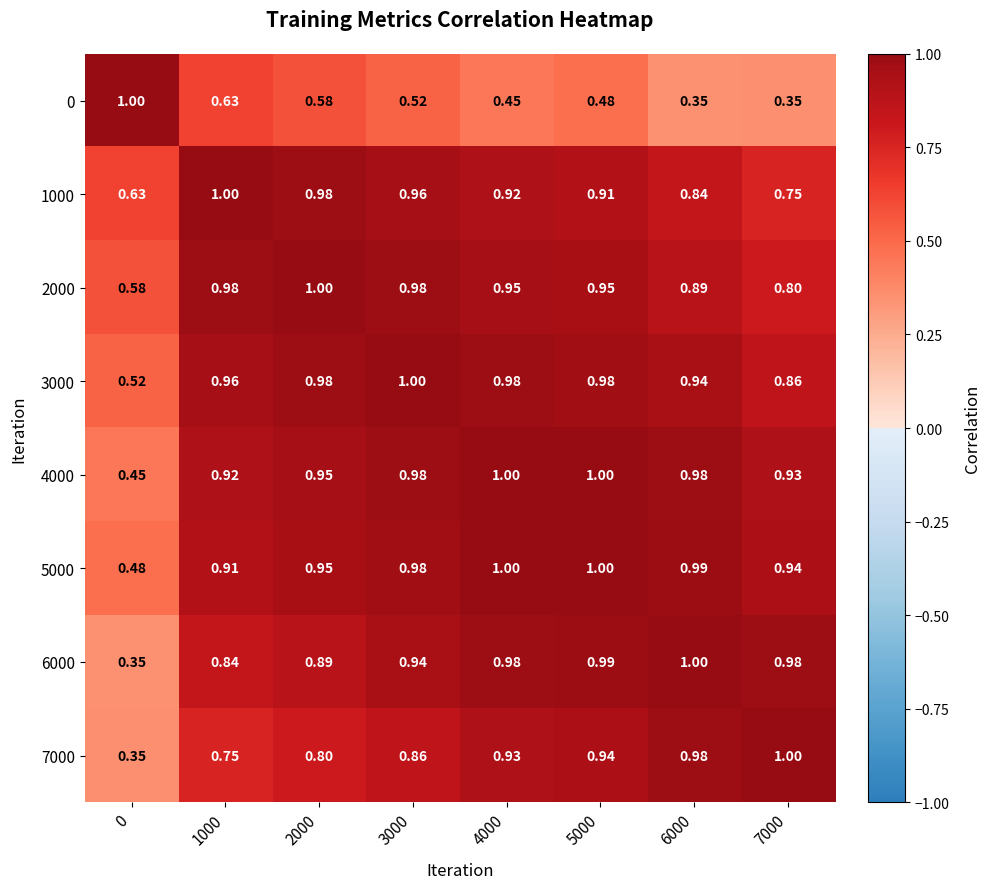

What is the maximum value shown in the chart?

1.0